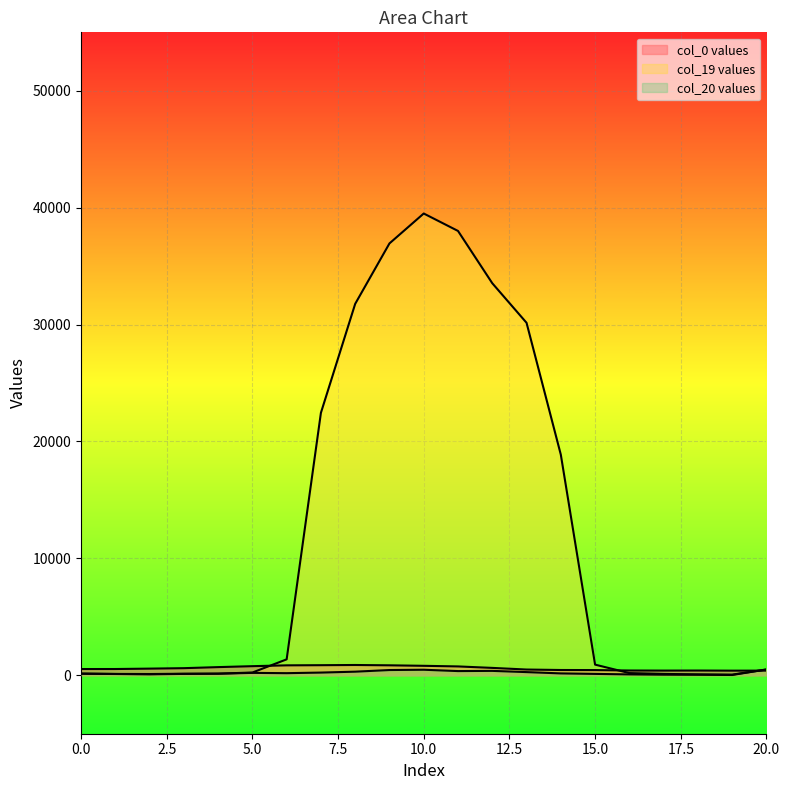

What is the total value across all series at 8?

32960.8